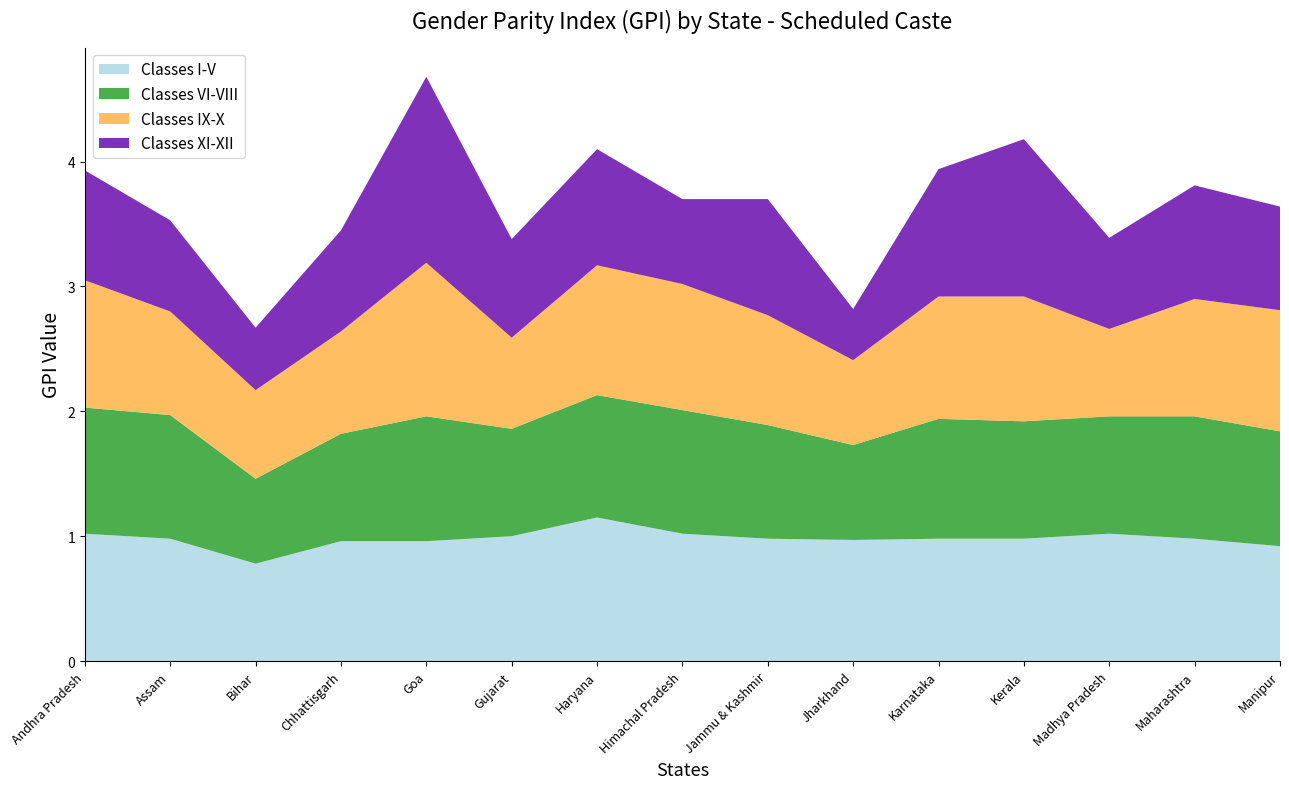

Reading right to left, what are all the values shown in this chart?

Classes I-V: 0.9	1.0	1.0	1.0	1.0	1.0	1.0	1.0	1.1	1.0	1.0	1.0	0.8	1.0	1.0
Classes VI-VIII: 0.9	1.0	0.9	0.9	1.0	0.8	0.9	1.0	1.0	0.9	1.0	0.9	0.7	1.0	1.0
Classes IX-X: 1.0	0.9	0.7	1.0	1.0	0.7	0.9	1.0	1.0	0.7	1.2	0.8	0.7	0.8	1.0
Classes XI-XII: 0.8	0.9	0.7	1.3	1.0	0.4	0.9	0.7	0.9	0.8	1.5	0.8	0.5	0.7	0.9